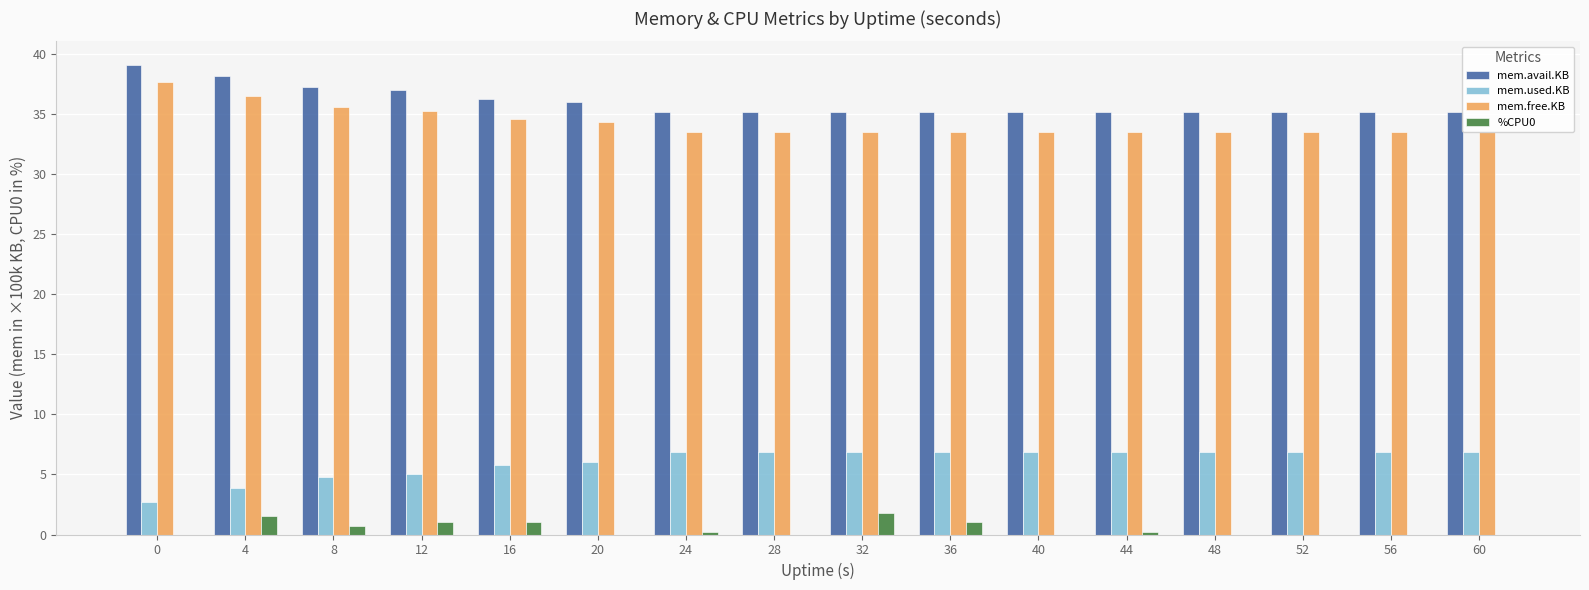

Does the chart contain stacked bars?

No